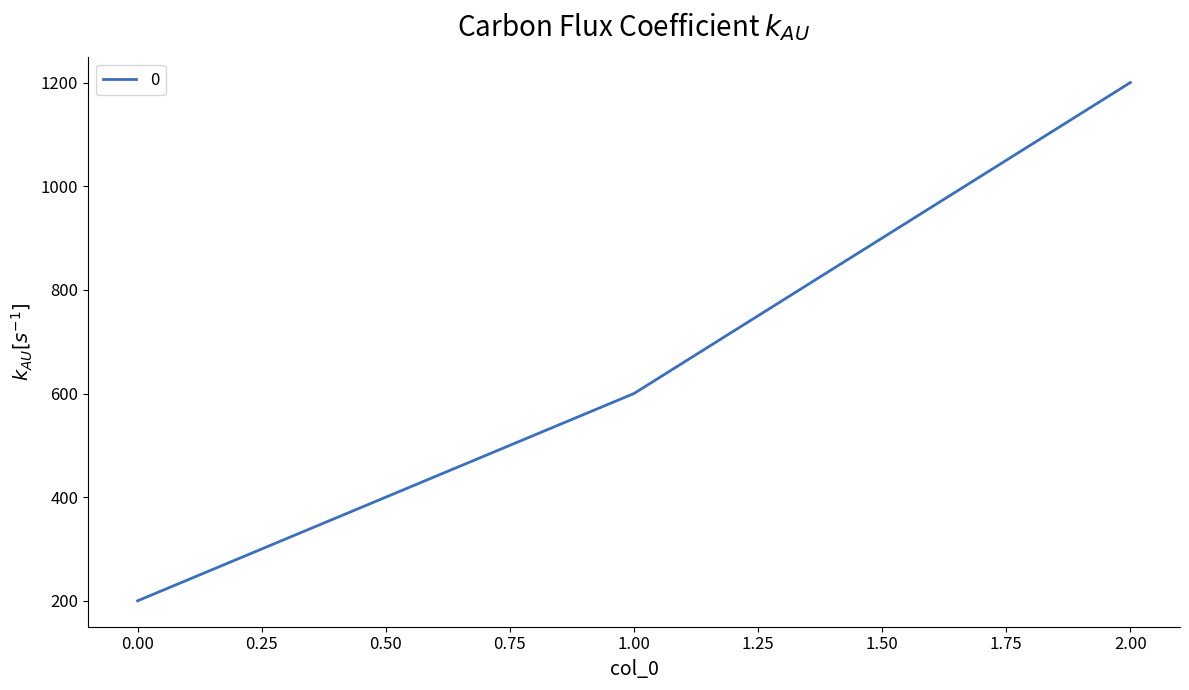

Does the chart display data point markers on the line(s)?

No